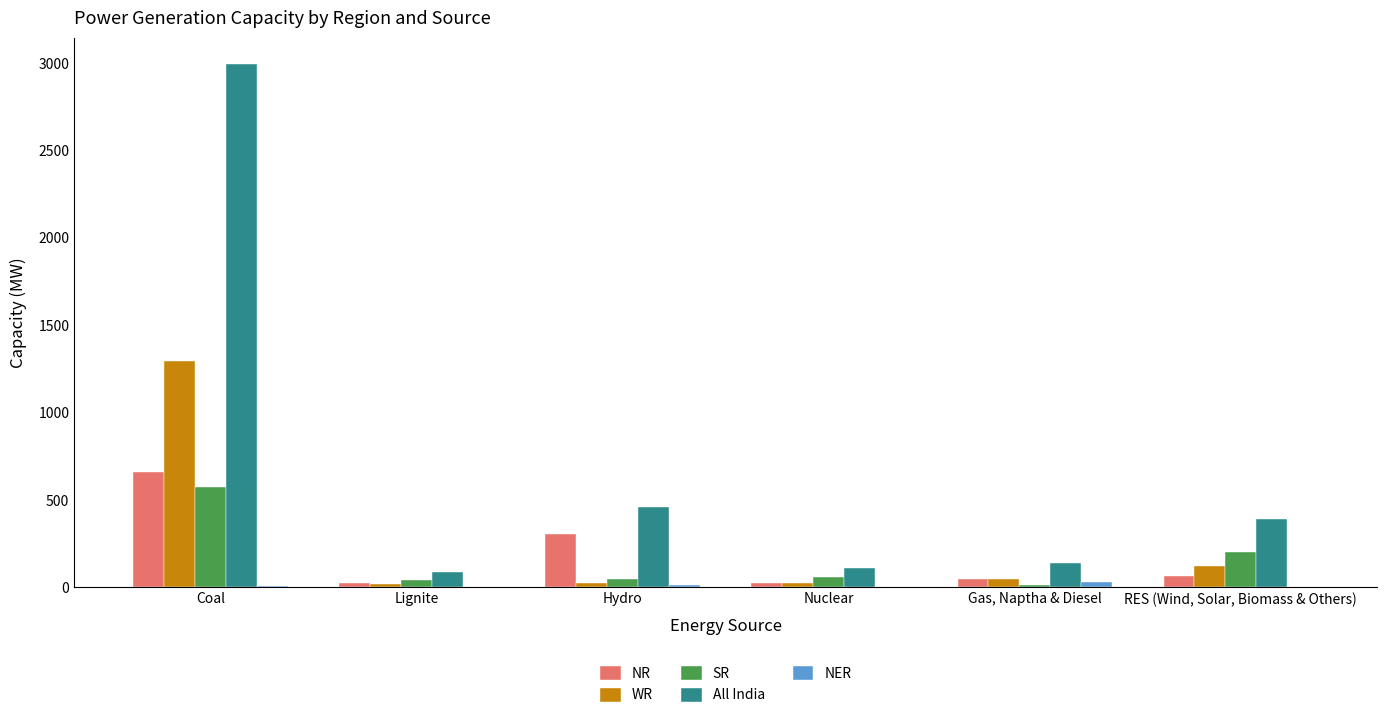

The NR series shows 659 at Coal. True or false?

True